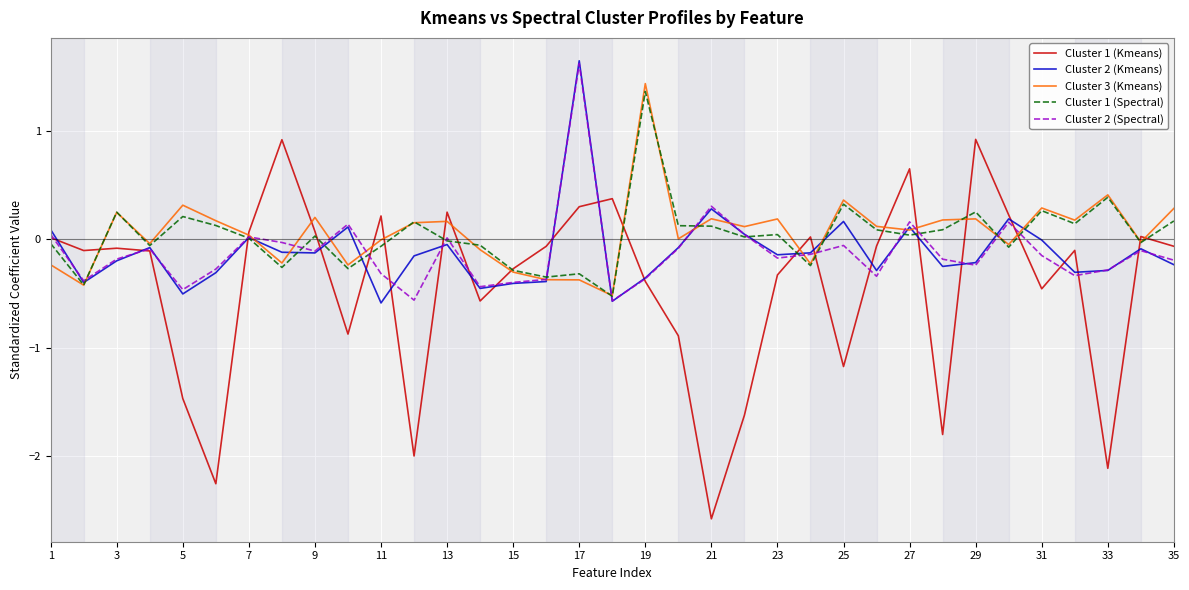

Which series has the widest spread of values?

Cluster 1 (Kmeans)